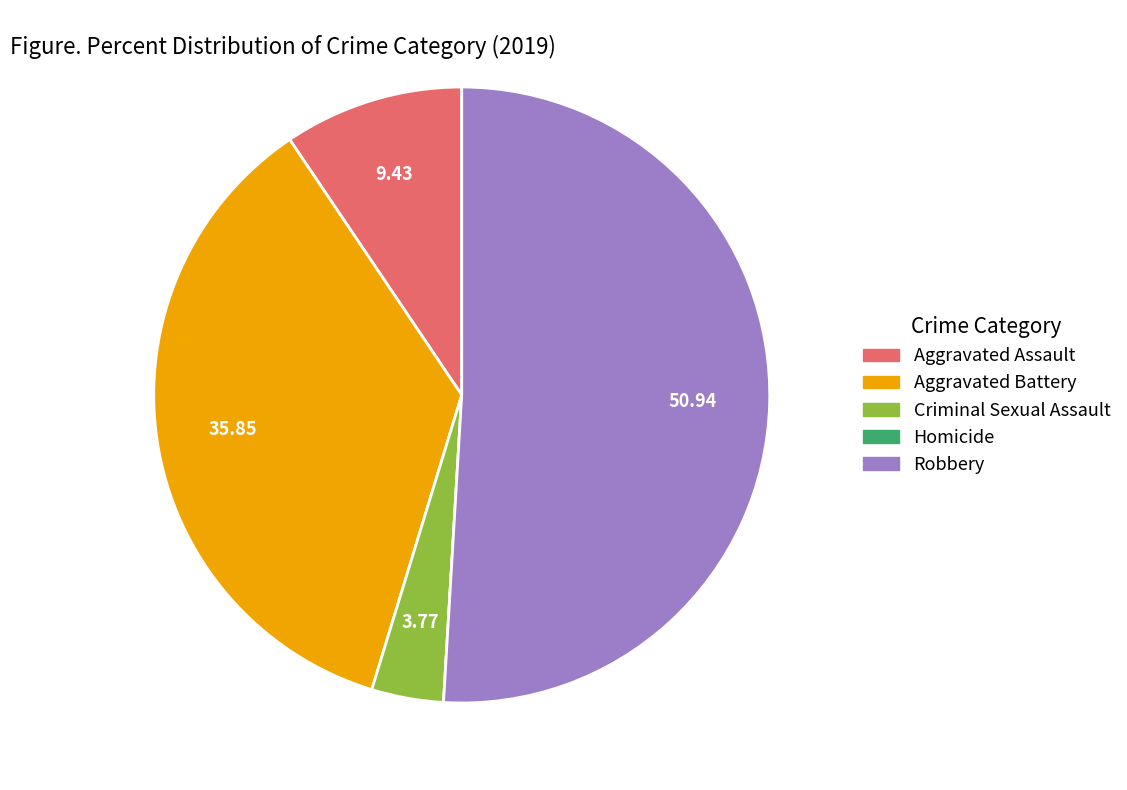

Is the sum of Robbery and Aggravated Assault greater than half?

Yes